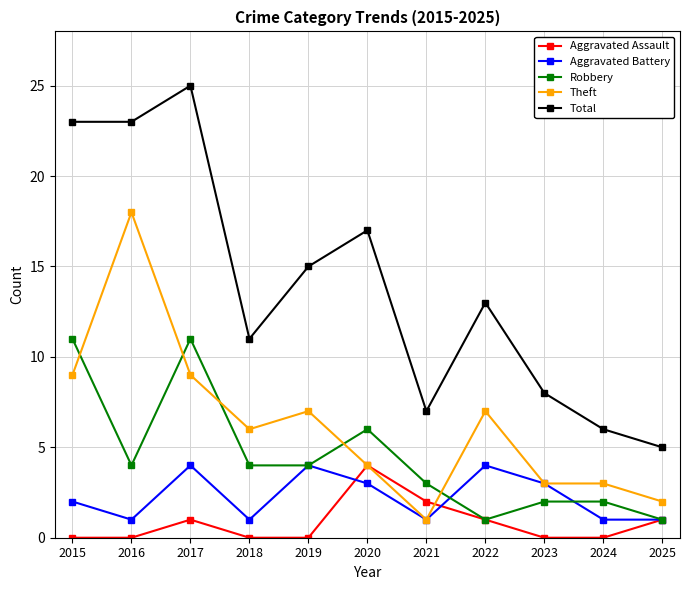

At which category does Robbery reach its first local peak?

2017